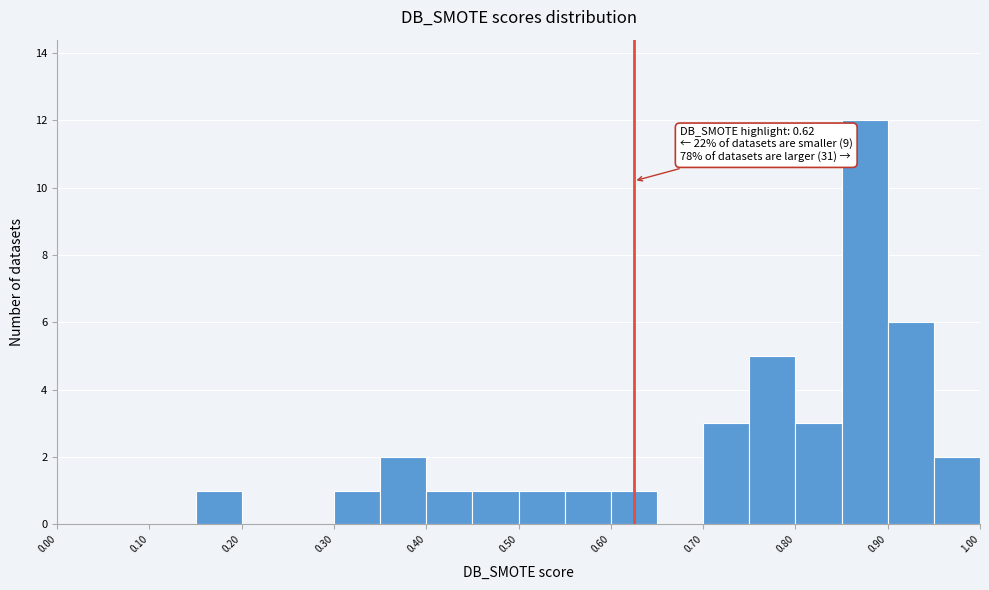

Over which range of the x-axis is the bar tallest?

0.85 to 0.90